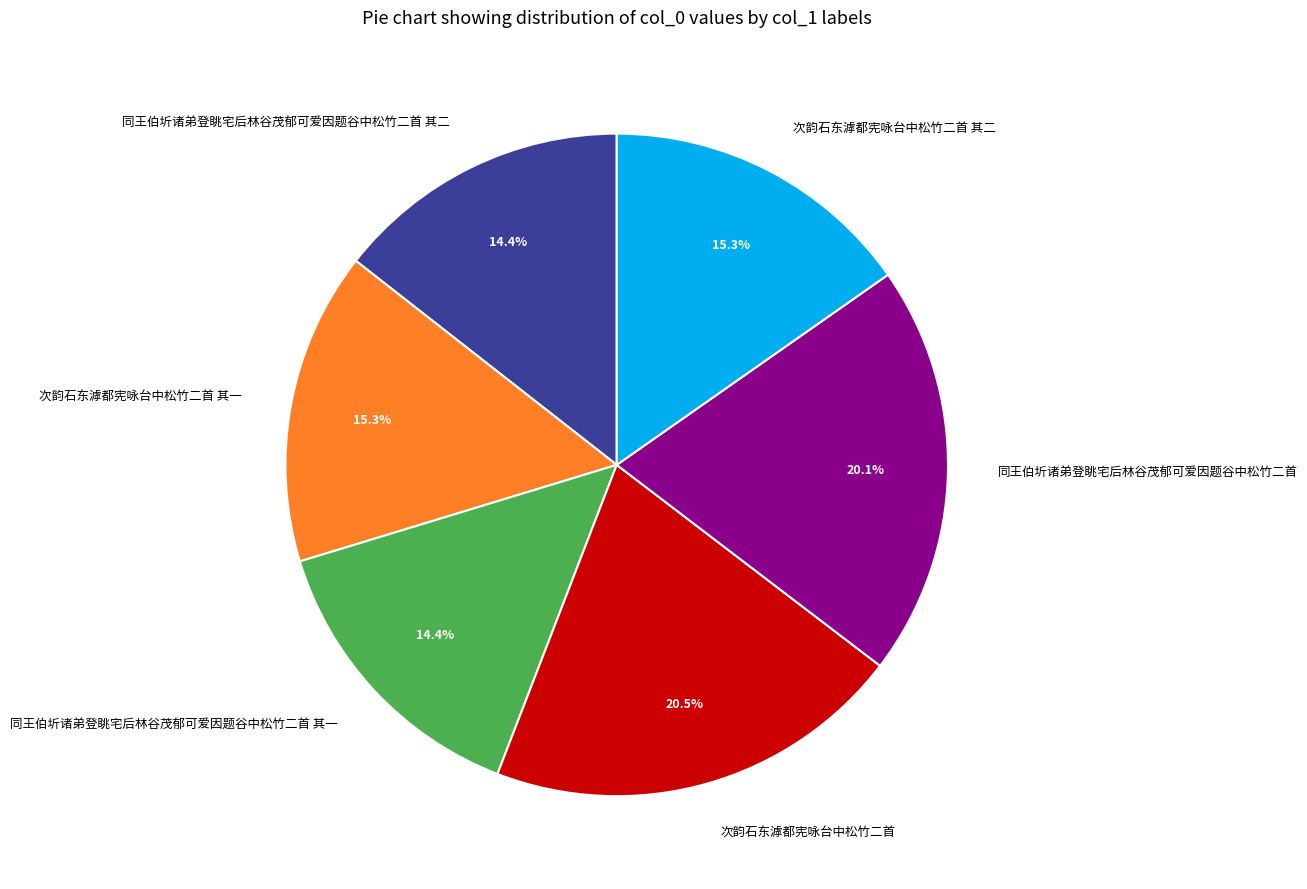

Approximately how many times larger is the value at 次韵石东滹都宪咏台中松竹二首 其二 compared to 次韵石东滹都宪咏台中松竹二首?

0.7